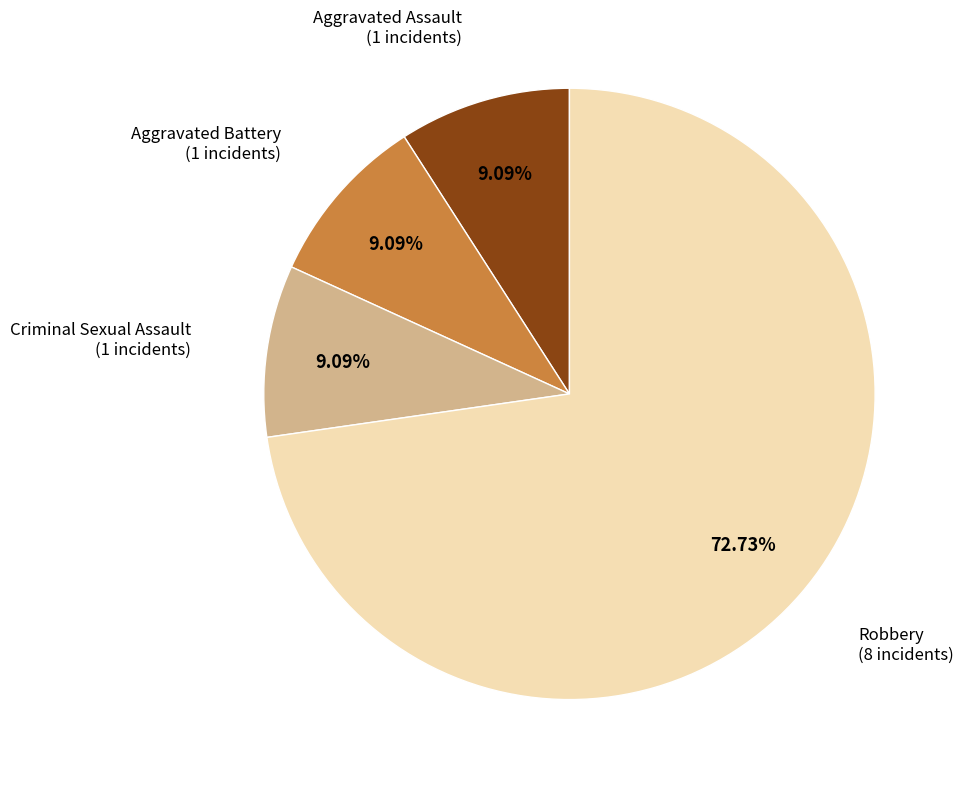

Is there any slice that represents more than half of the pie?

Yes